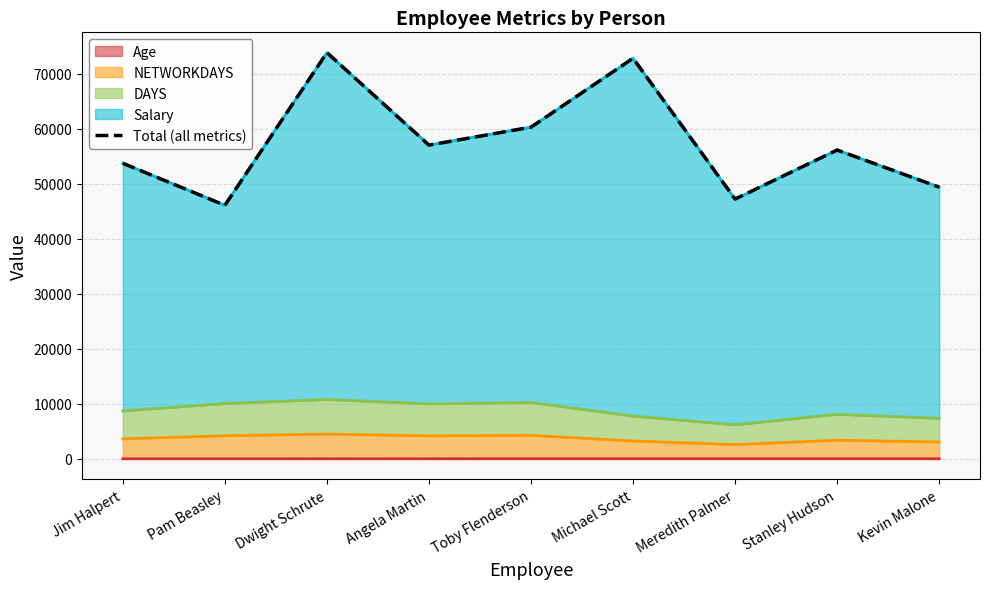

How many values exceed 56096?

4